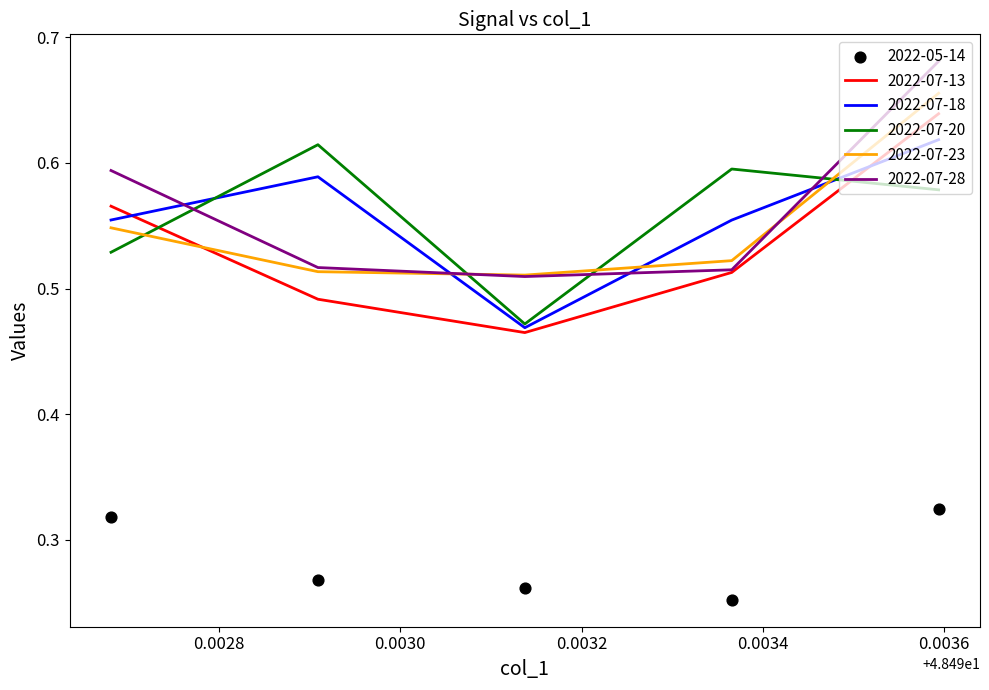

What are all the series names shown in the legend?

2022-05-14, 2022-07-13, 2022-07-18, 2022-07-20, 2022-07-23, 2022-07-28